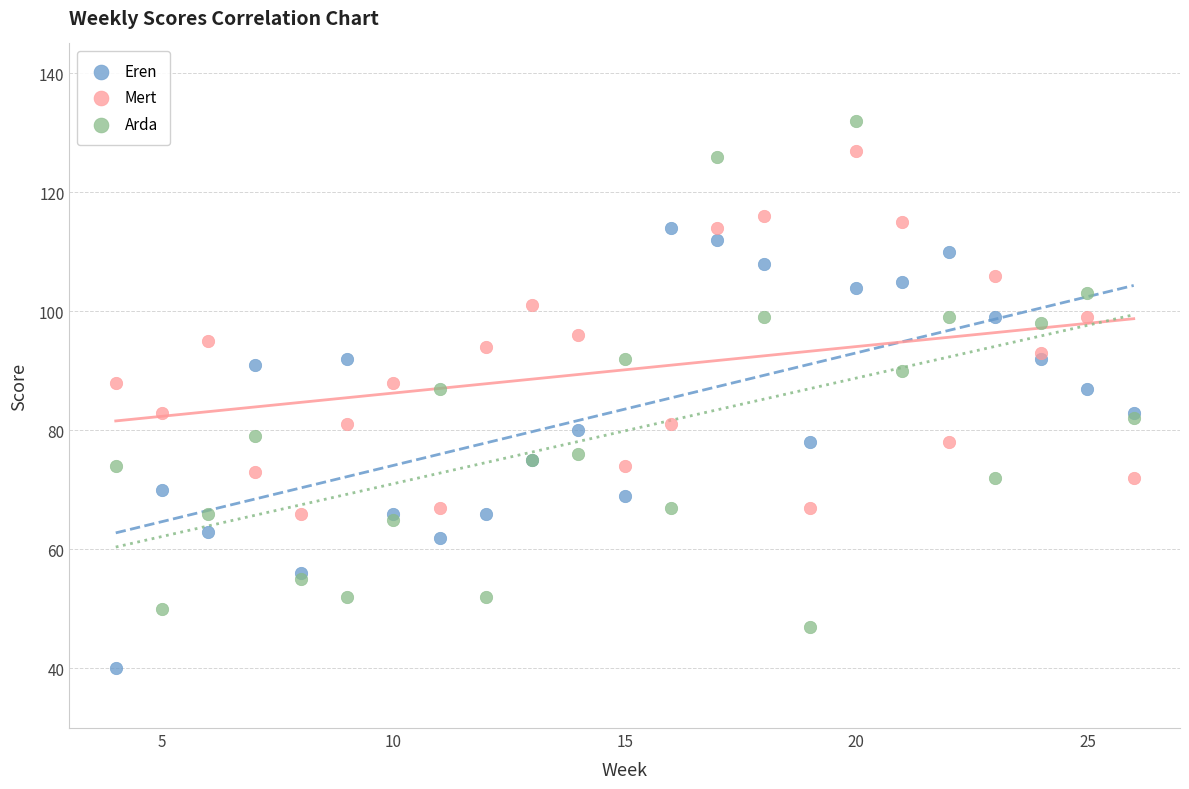

What are all the series names shown in the legend?

Eren, Mert, Arda